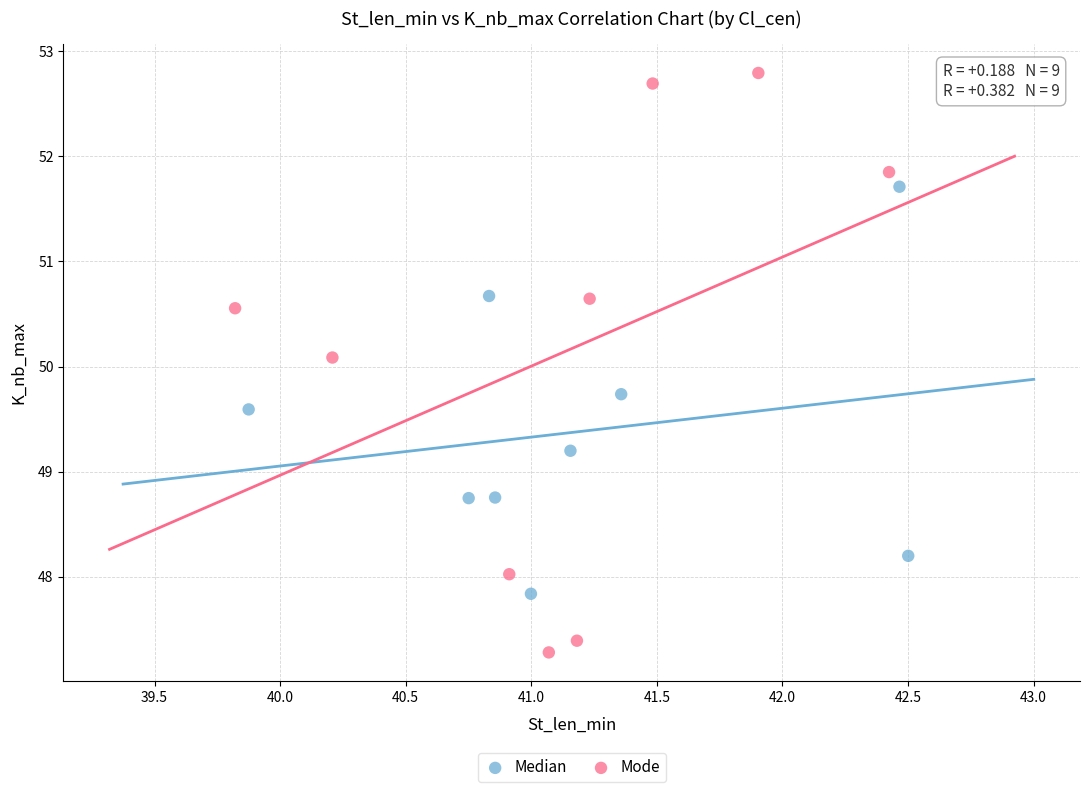

Which series reaches the maximum Y coordinate?

Mode